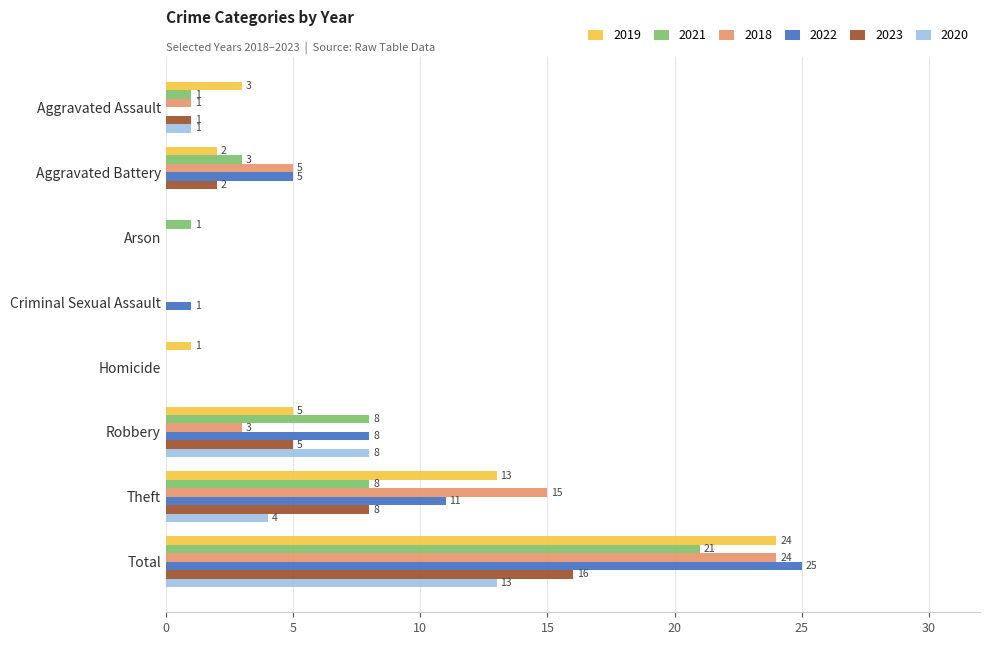

What is the highest value of the 2019 series?

24